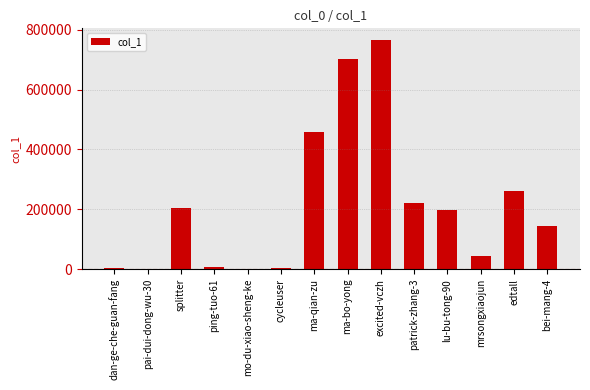

True or false: the data shows 198898 at lu-bu-tong-90.

True